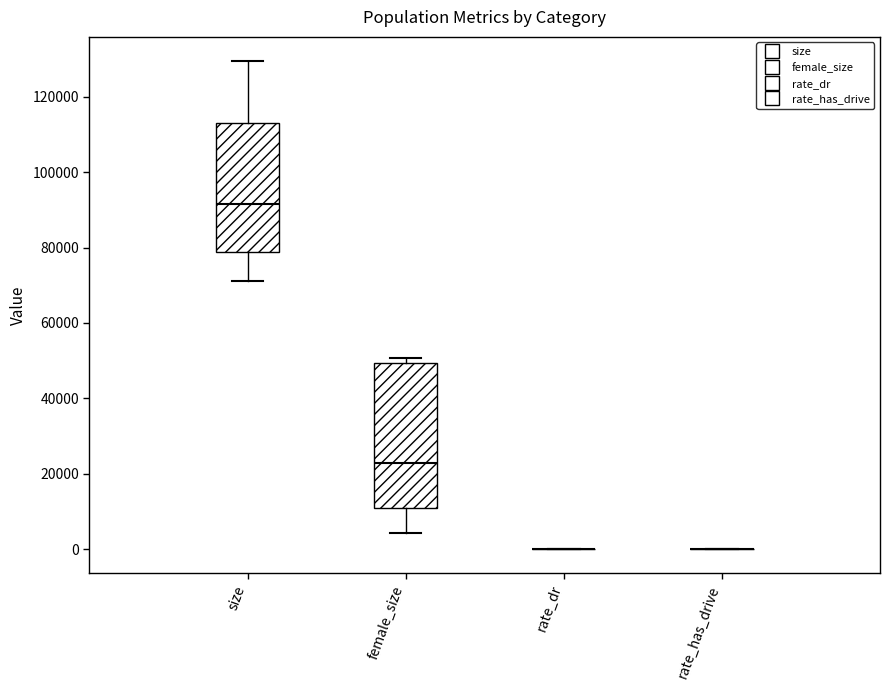

Reading left to right, transcribe this box plot: for each box, give where its median line is, the range the box spans, and where its two whiskers end, as read against the y-axis. The values are not printed on the chart, so give them approximately, as read against the axis.

size: median 92000, box 78000 to 114000, whiskers 72000 to 130000
female_size: median 22000, box 10000 to 50000, whiskers 4000 to 50000 (just above the box's upper edge)
rate_dr: box collapsed to a line at 0, whiskers 0 to 0
rate_has_drive: box collapsed to a line at 0, whiskers 0 to 0